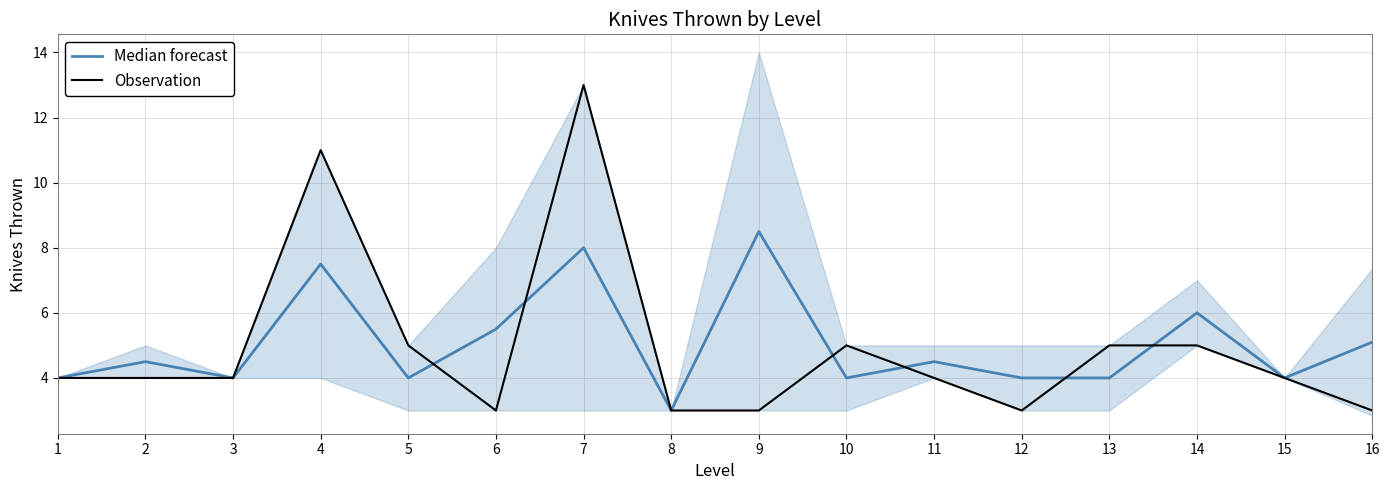

Which series has the largest range (max minus min)?

Observation